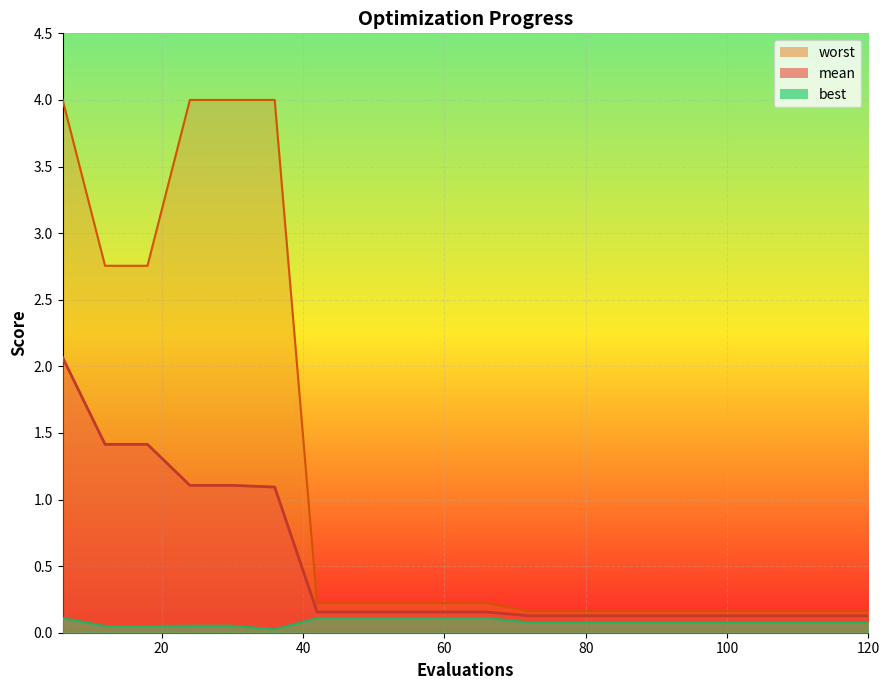

The worst series shows 4.0 at 6. True or false?

True